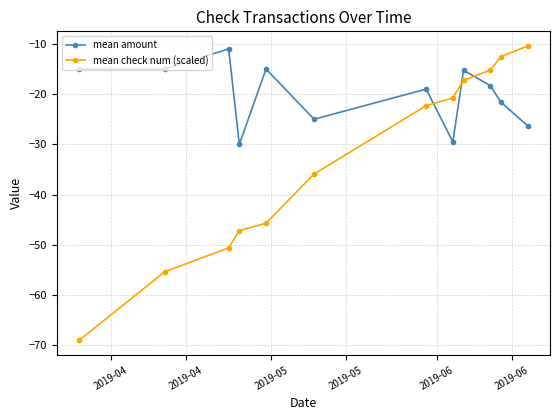

Rank the series by their average value, from lowest to highest.

mean check num (scaled), mean amount